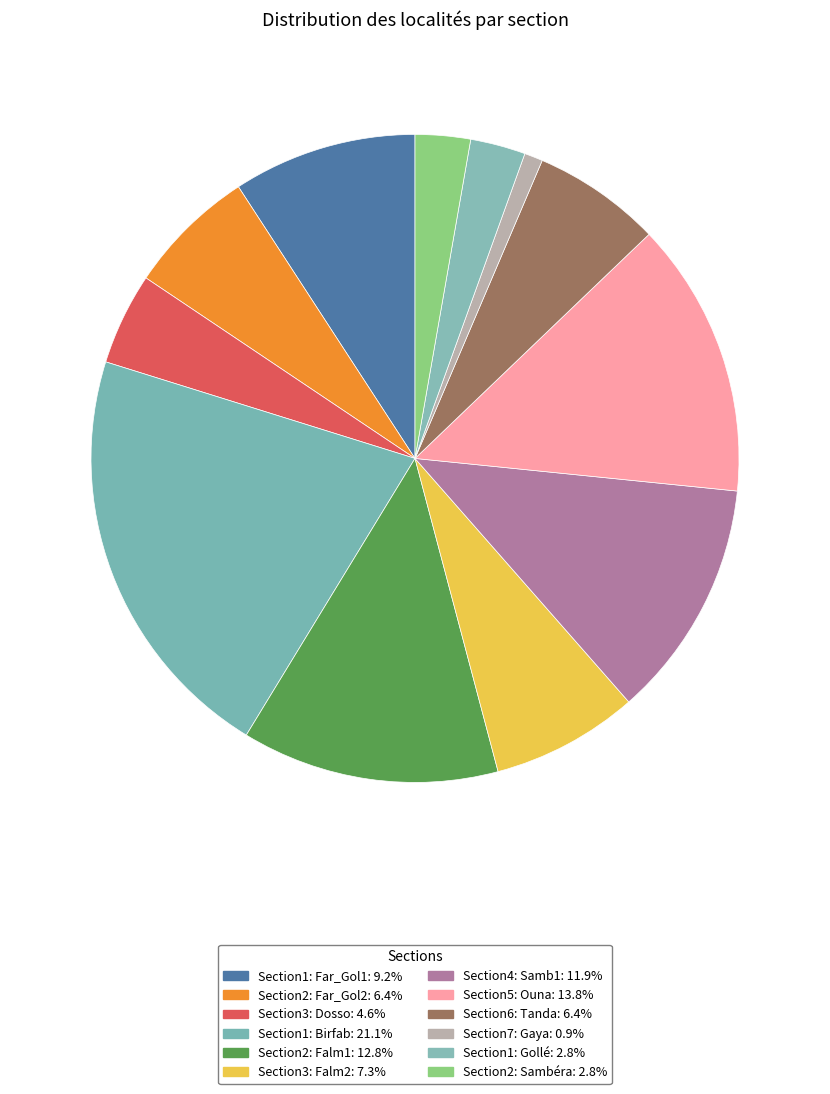

To the nearest percent, what percentage of the pie is Section1: Far_Gol1?

9%